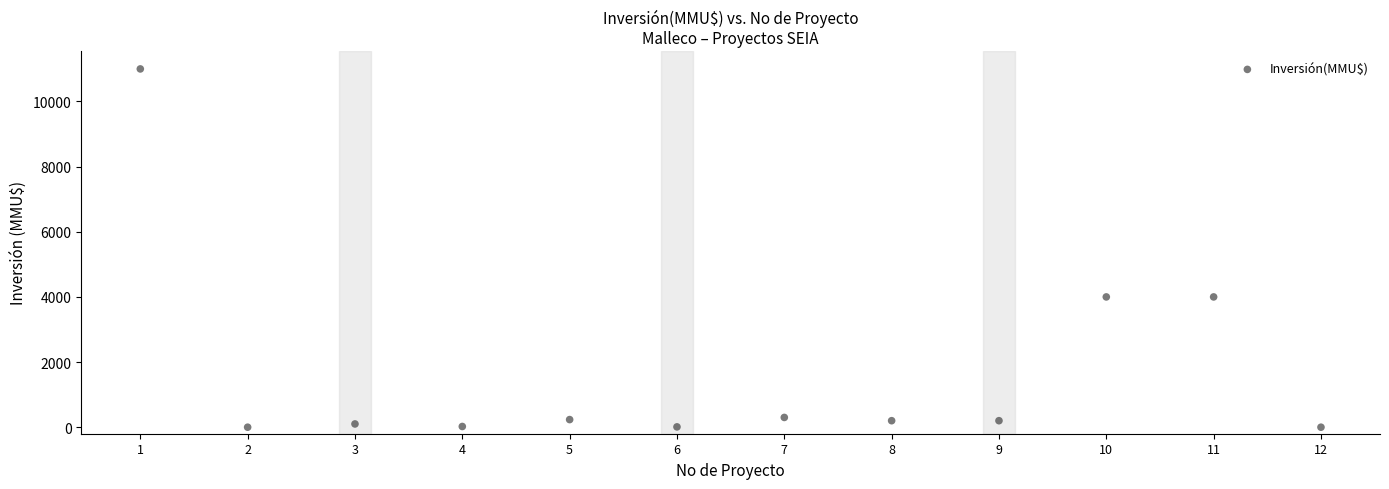

What is the average Y value?

1672